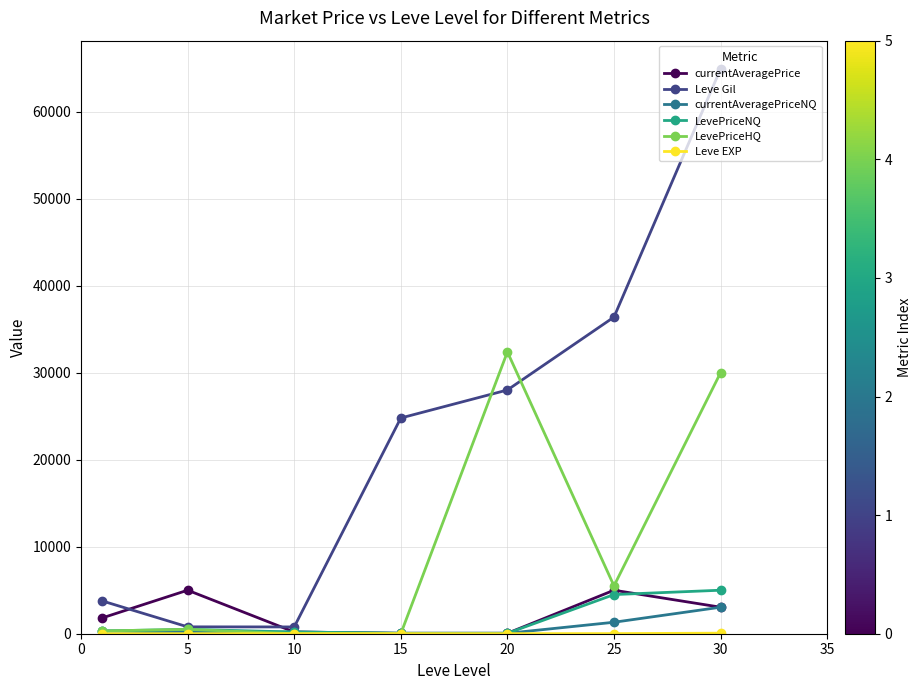

Does the chart display data point markers on the line(s)?

Yes